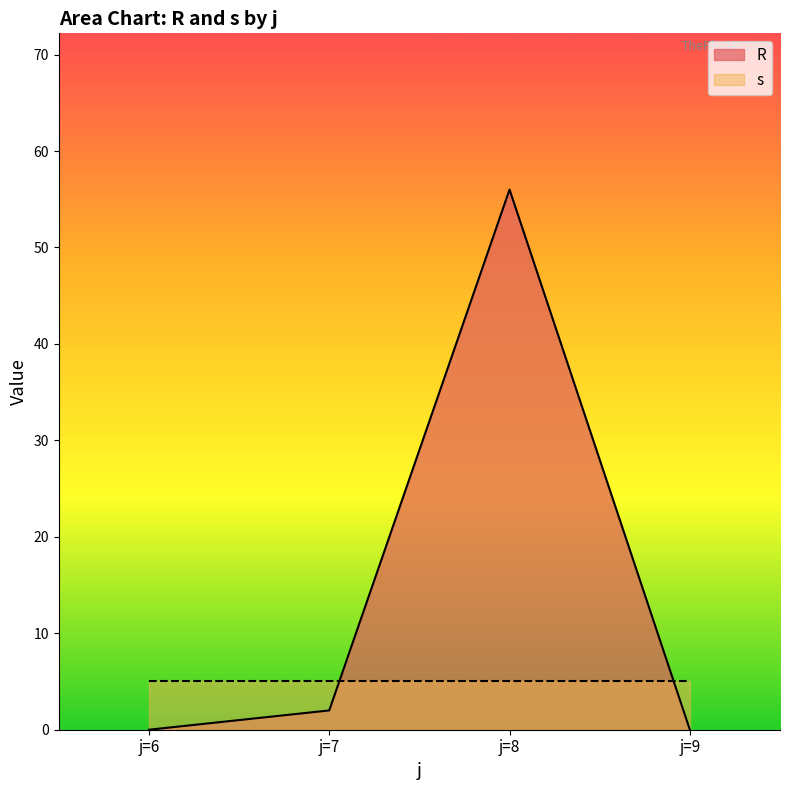

True or false: the data shows 56 at j=8.

True